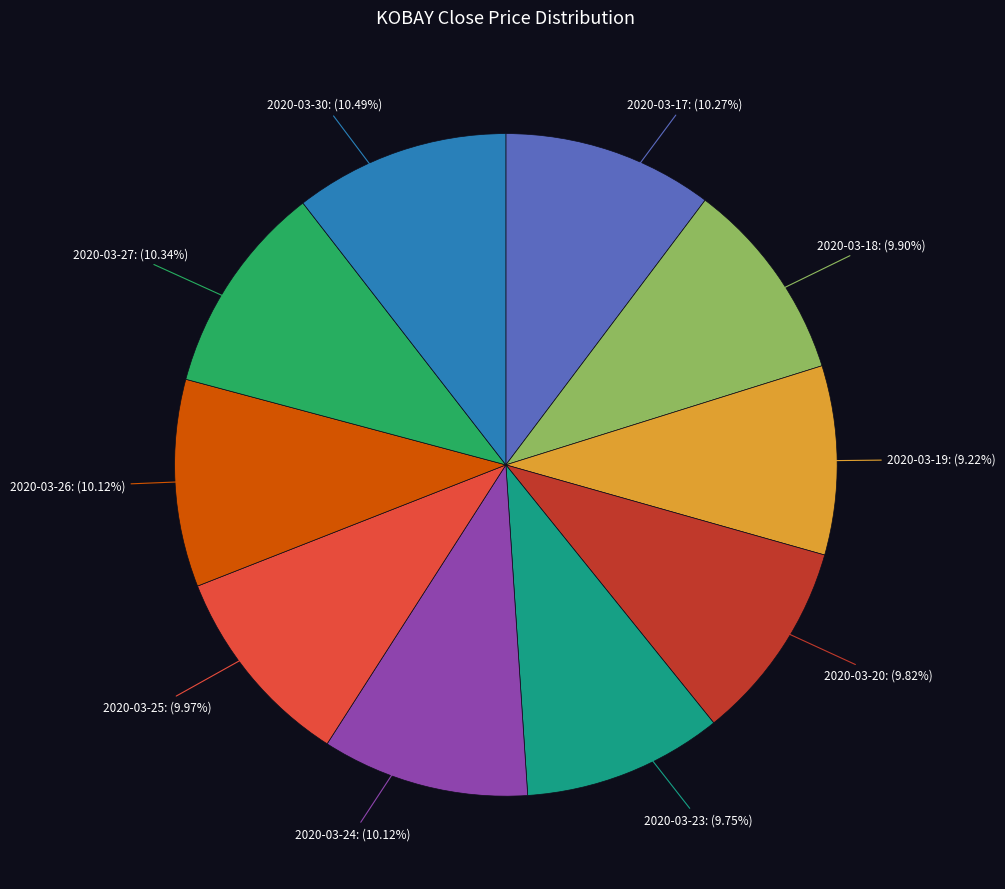

Does any single category account for the majority?

No